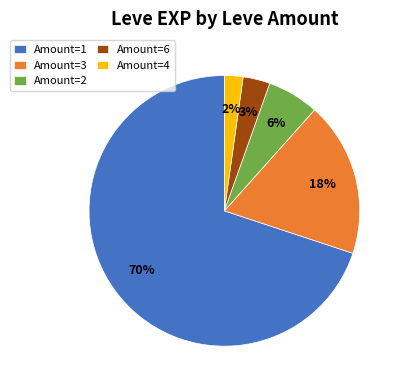

What percentage is the Amount=4 slice, to the nearest percent?

2%